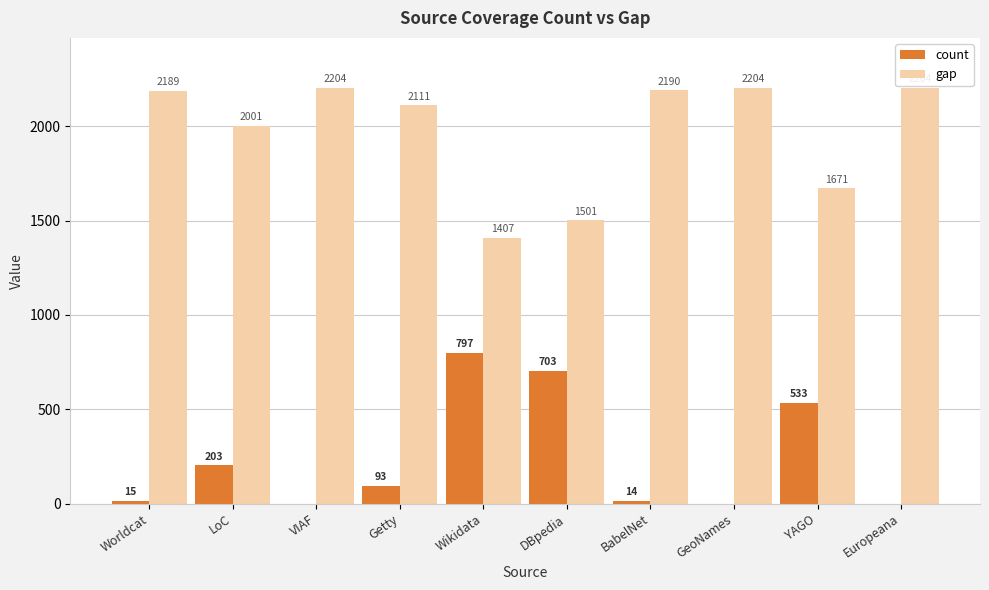

How many distinct data groups are displayed?

2